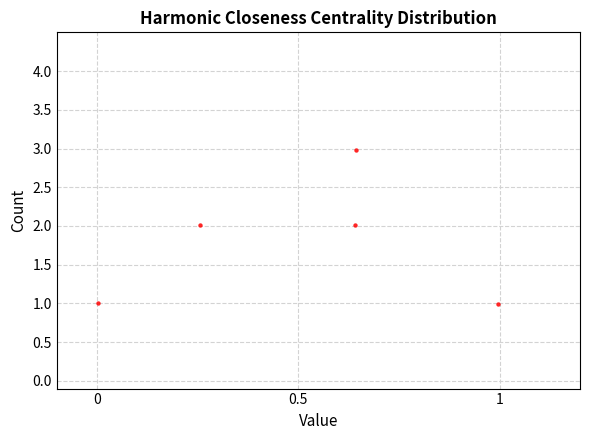

What is the average X value?

0.5